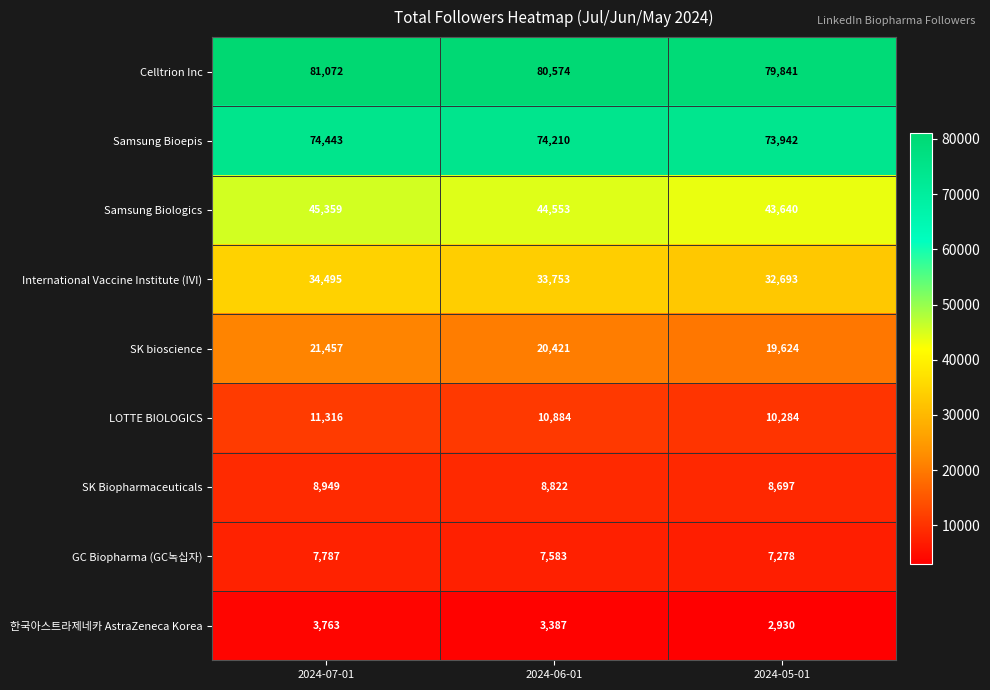

How many 한국아스트라제네카 AstraZeneca Korea values are between 2930 and 3763?

3